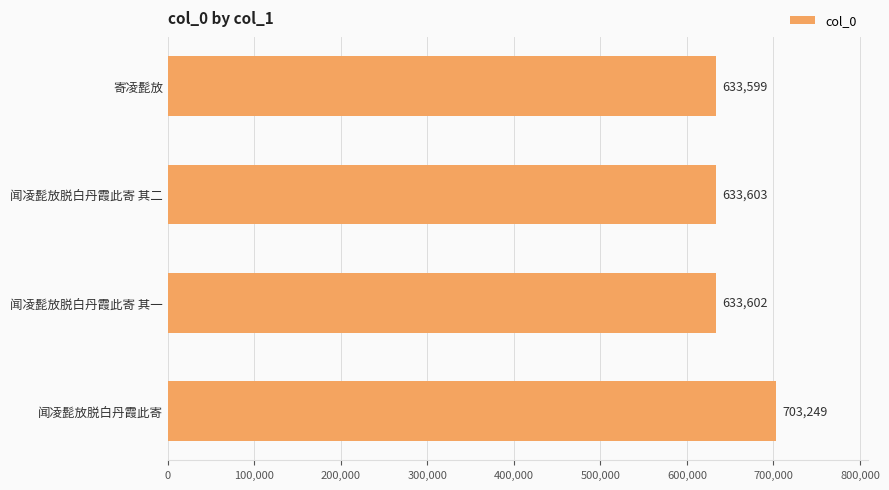

Rank the categories by value from lowest to highest.

寄凌髭放, 闻凌髭放脱白丹霞此寄 其一, 闻凌髭放脱白丹霞此寄 其二, 闻凌髭放脱白丹霞此寄